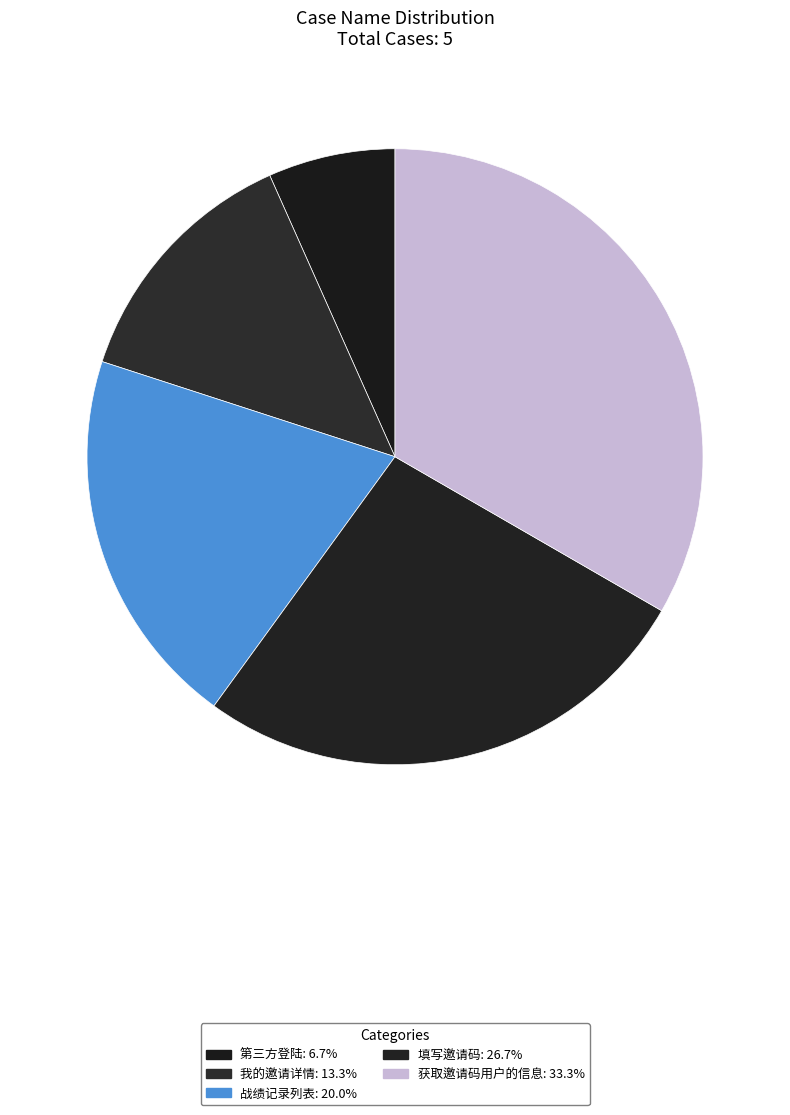

What is the change in value from 战绩记录列表 to 填写邀请码?

+1